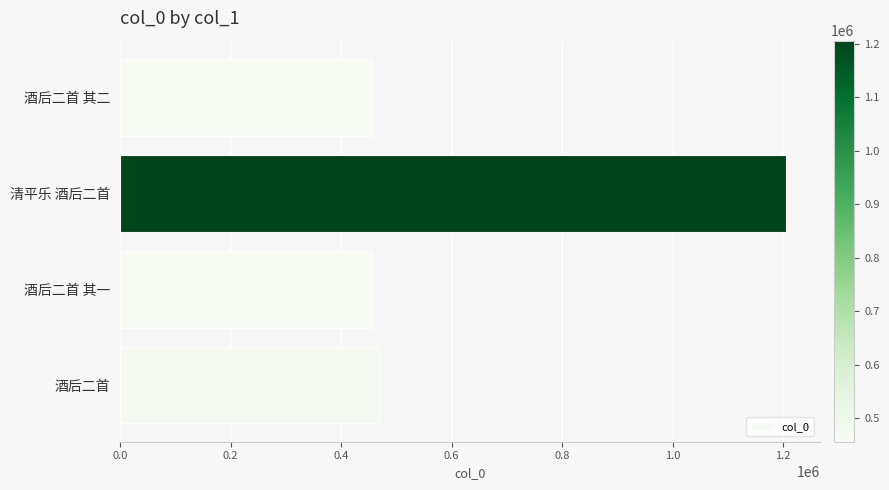

Read the value at 酒后二首 其二.

456223